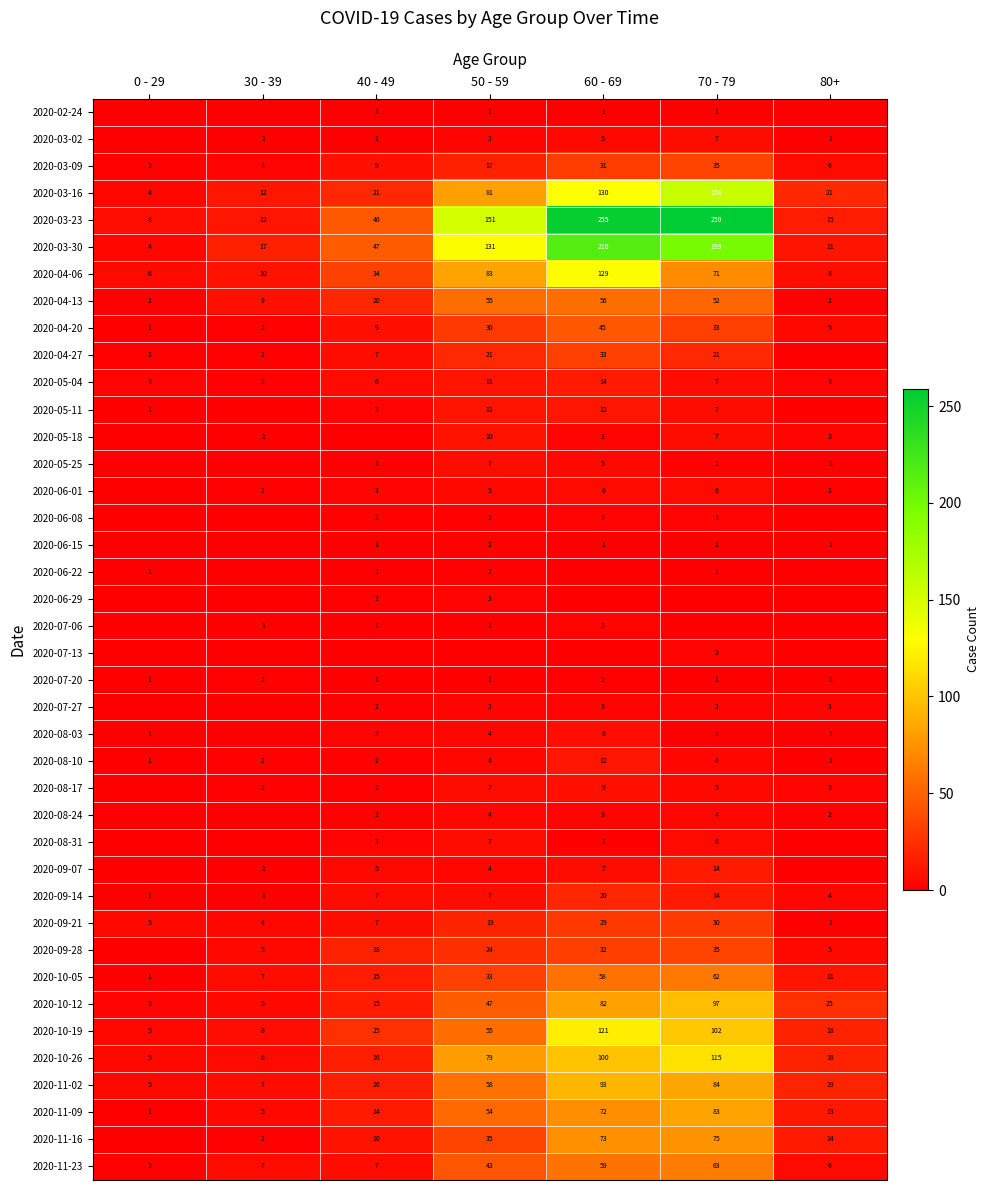

The 2020-05-25 series shows 8 at 60 - 69. True or false?

False